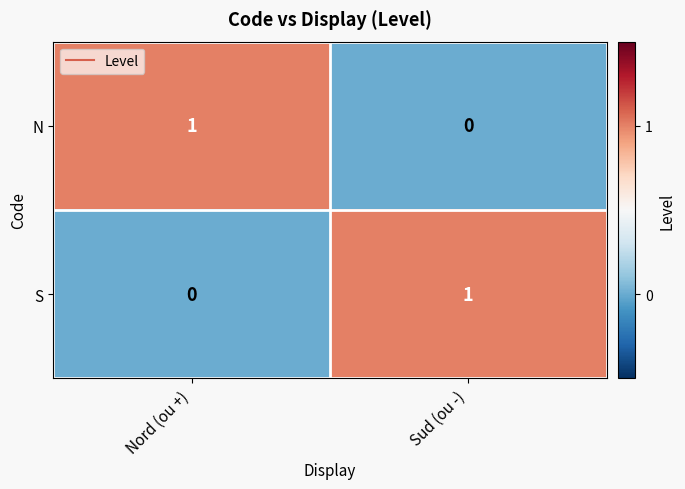

How many distinct data groups are displayed?

2